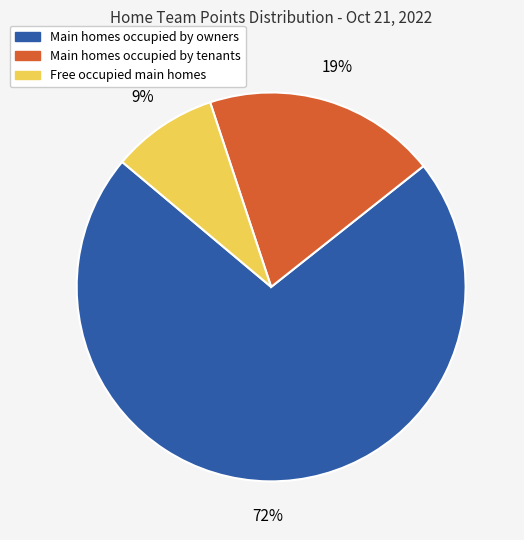

Is there a majority slice in this chart?

Yes